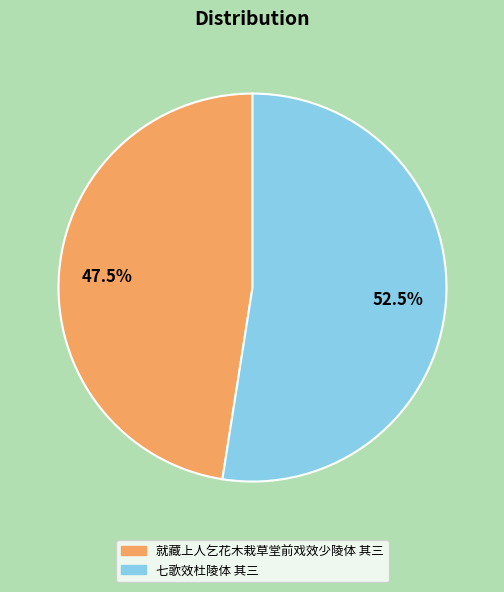

The 七歌效杜陵体 其三 slice represents 46% of the pie. True or false?

False